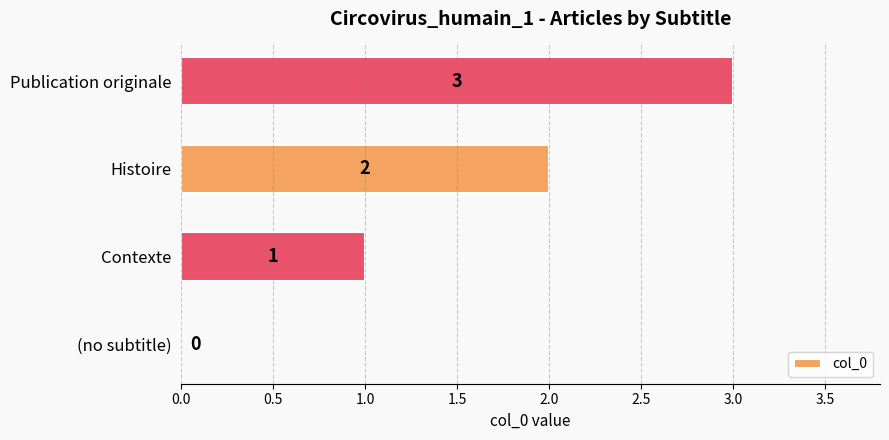

Is it true that the value at Publication originale is 1?

False